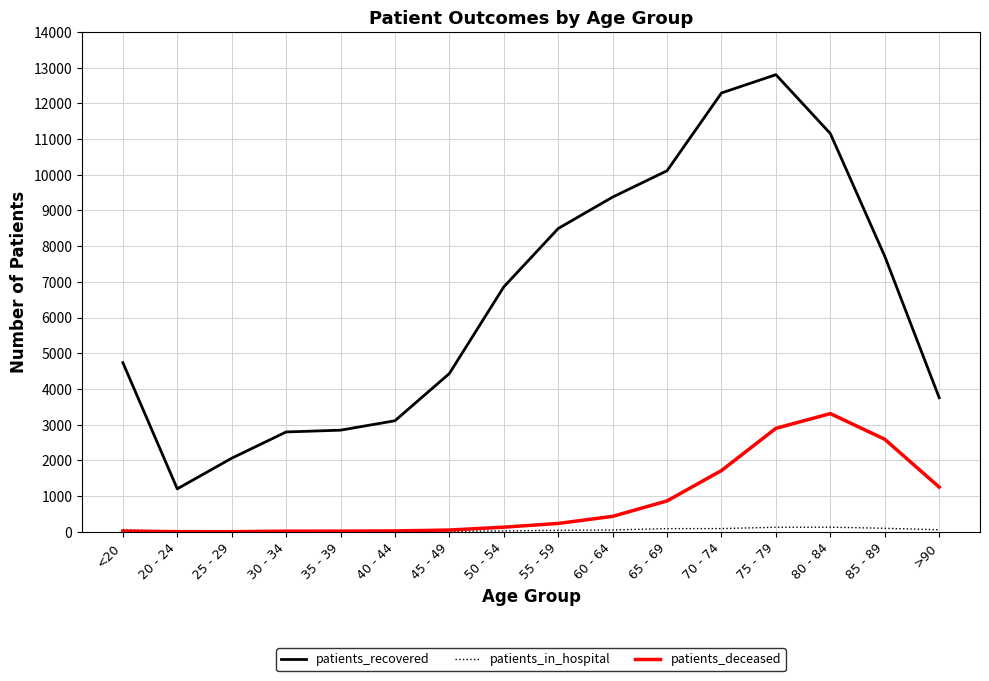

What is the highest value of the patients_deceased series?

3310